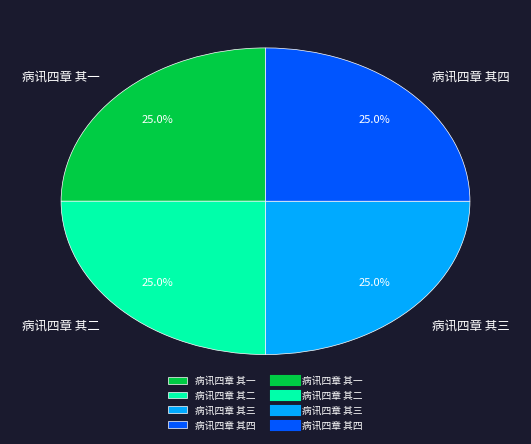

How many segments does this pie chart have?

4